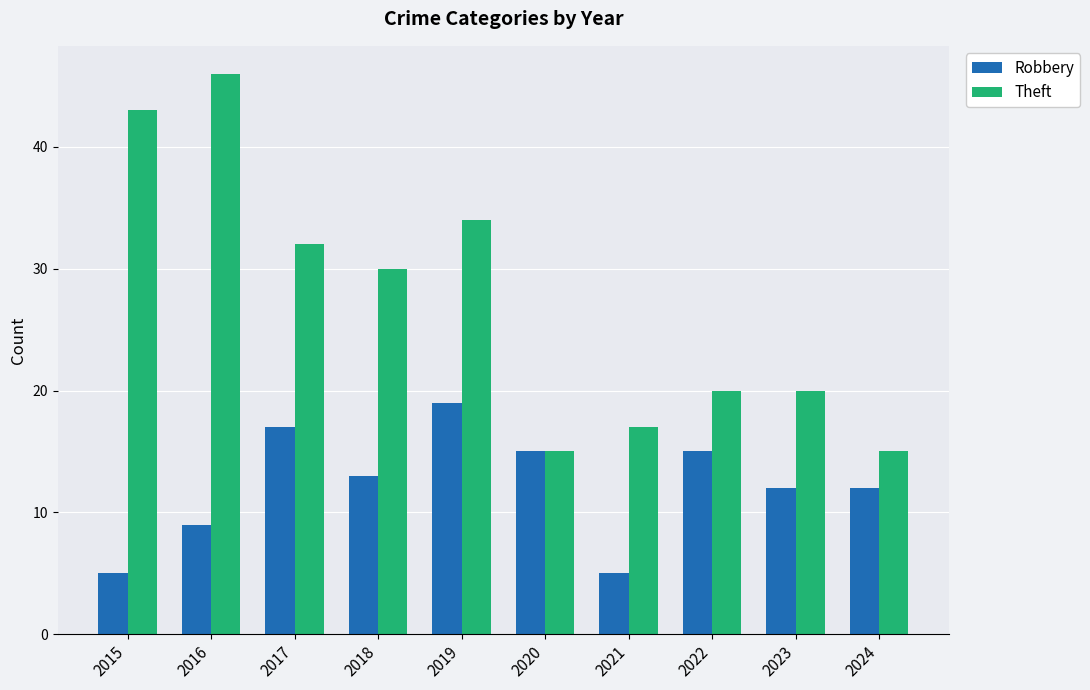

List the series in order of their peak value, lowest first.

Robbery, Theft